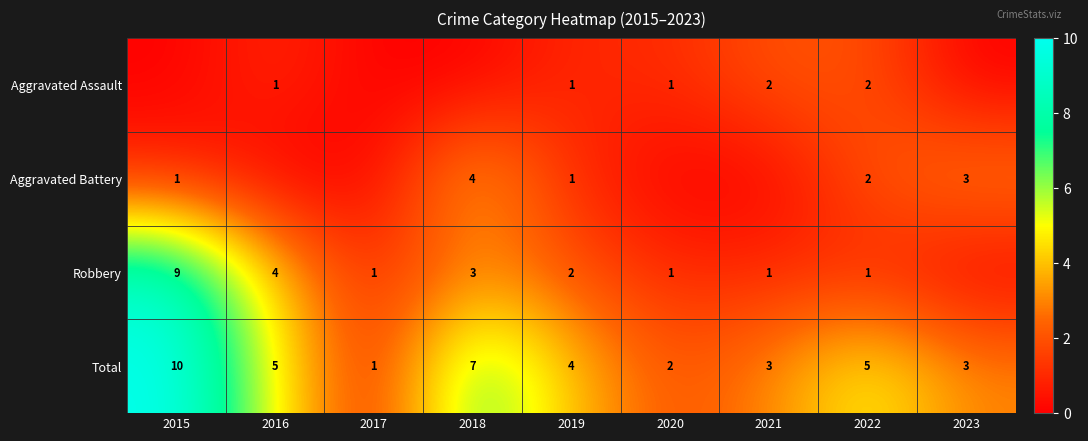

What is the sum of the Total values at 2018 and 2016?

12